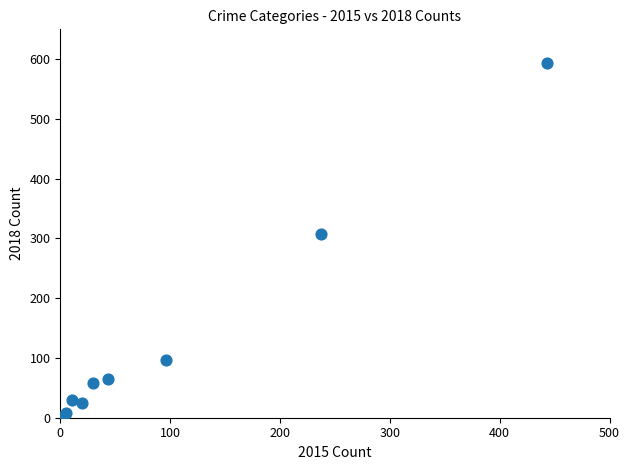

What Y value in the scatter plot is closest to 297?

307